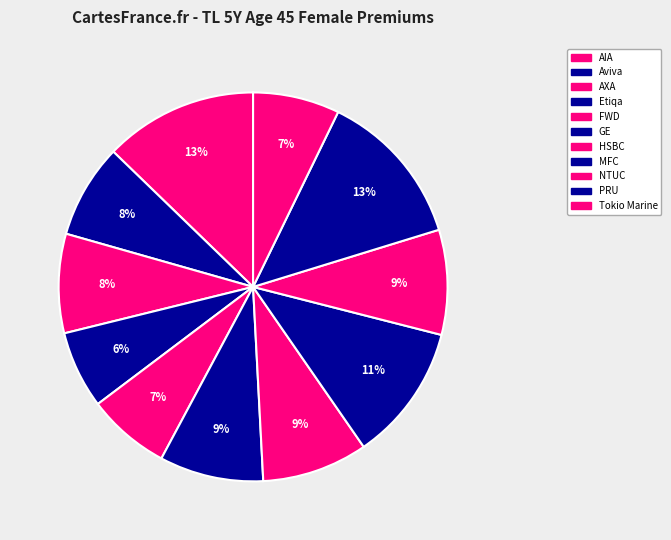

To the nearest percent, what is the average slice percentage?

9%